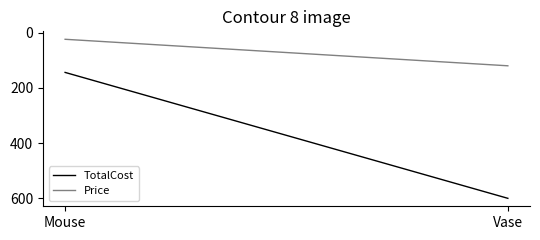

Rank the series at Mouse from highest to lowest value.

TotalCost, Price